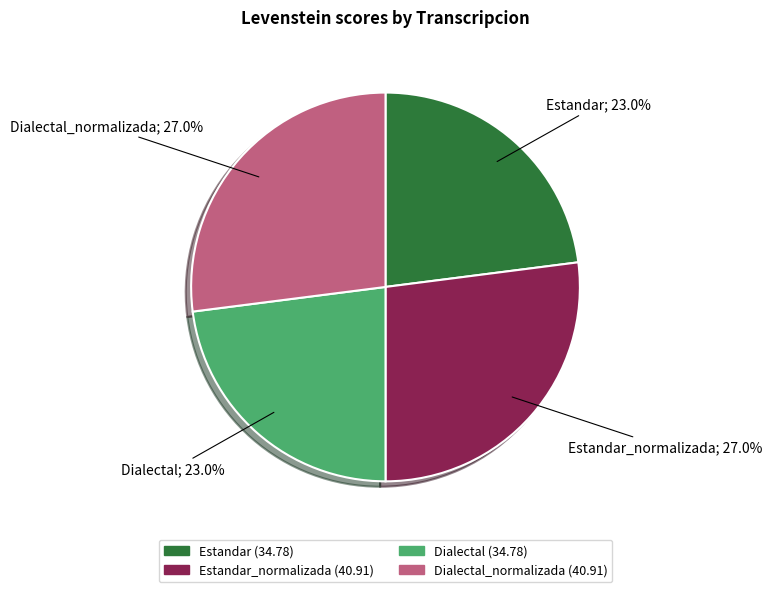

Is there a majority slice in this chart?

No